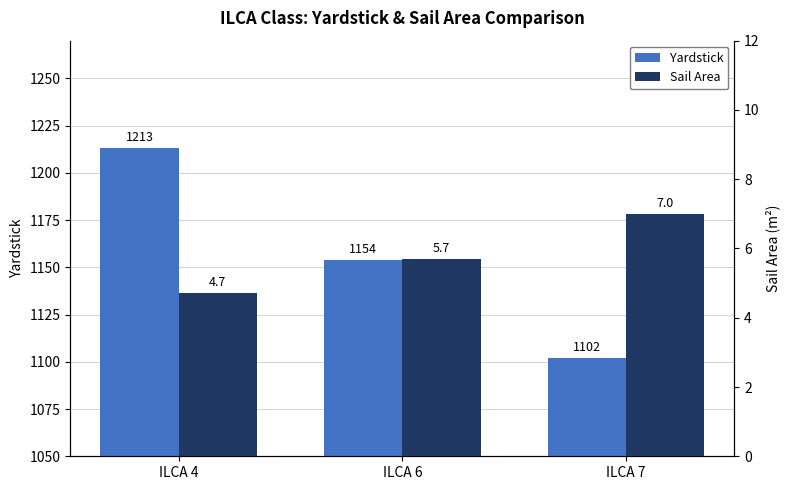

Does the chart contain stacked bars?

No